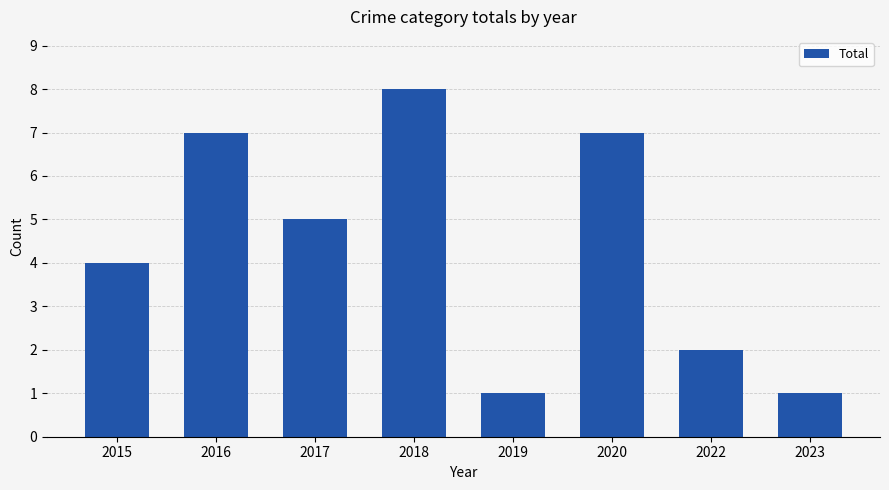

At which category does the chart reach its peak across all series?

2018